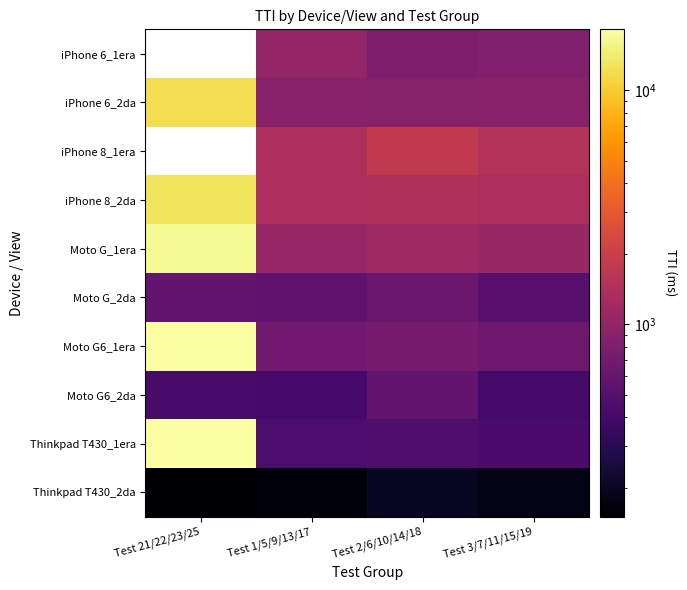

How many values in the iPhone 6_2da series are below 889?

2